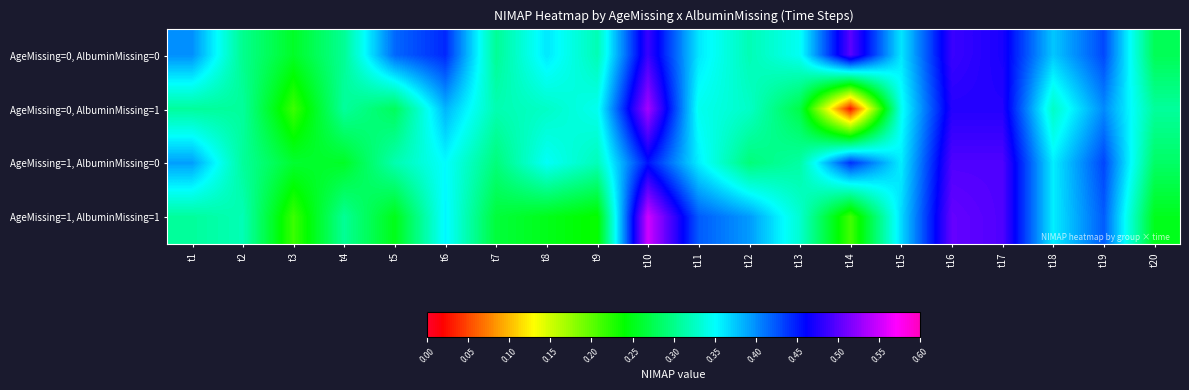

What is the spread (max minus min) of values at t20?

0.1